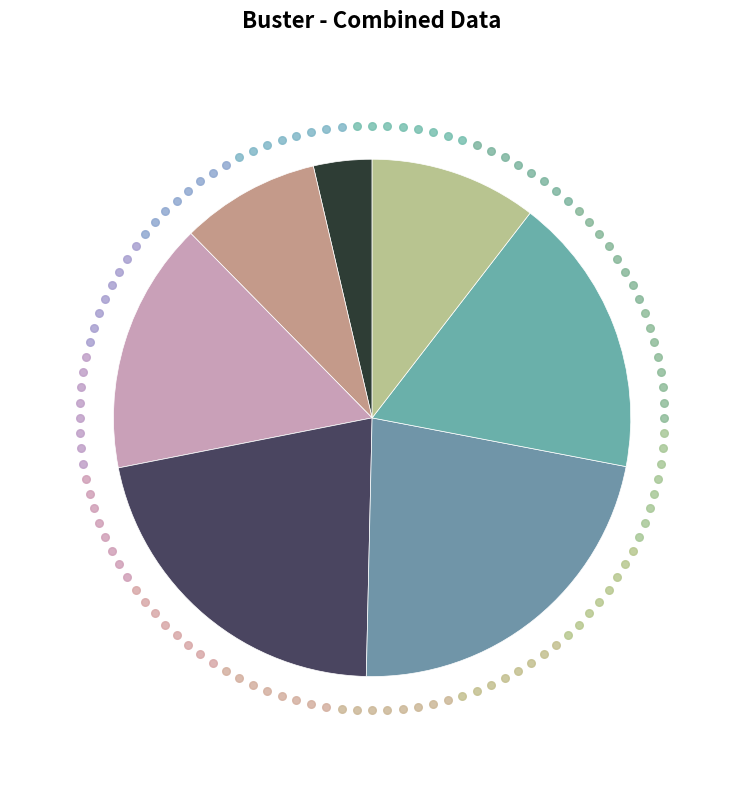

How many segments does this pie chart have?

7